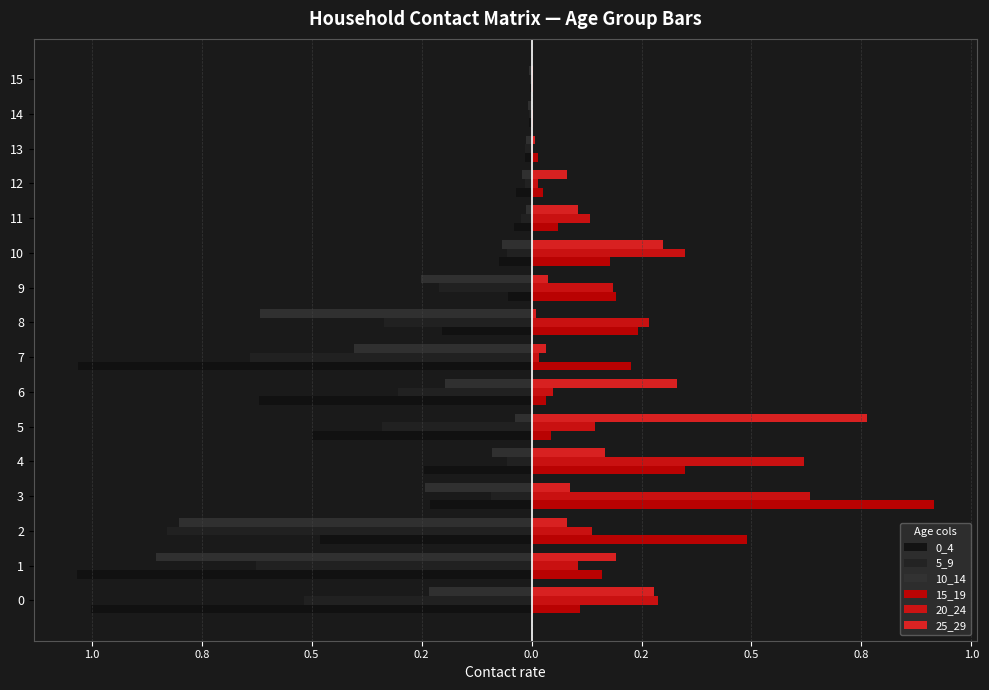

What is the difference between the second highest and second lowest values in the 10_14 series?

0.8